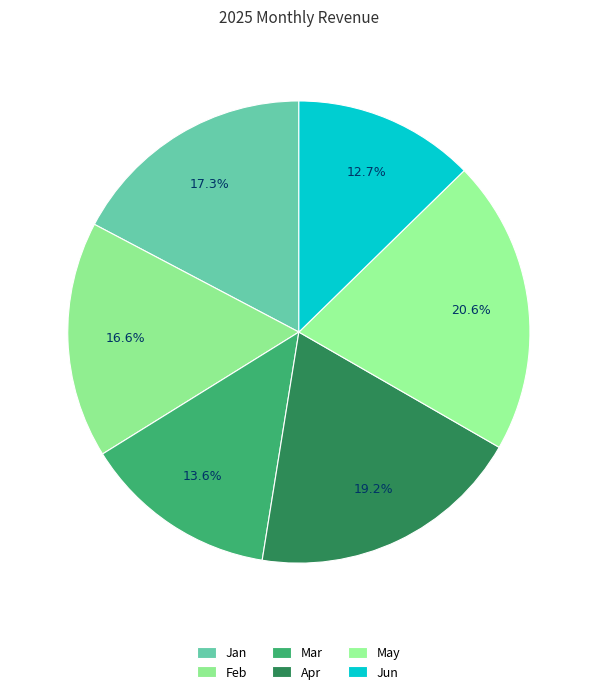

How many slices are in this pie chart?

6